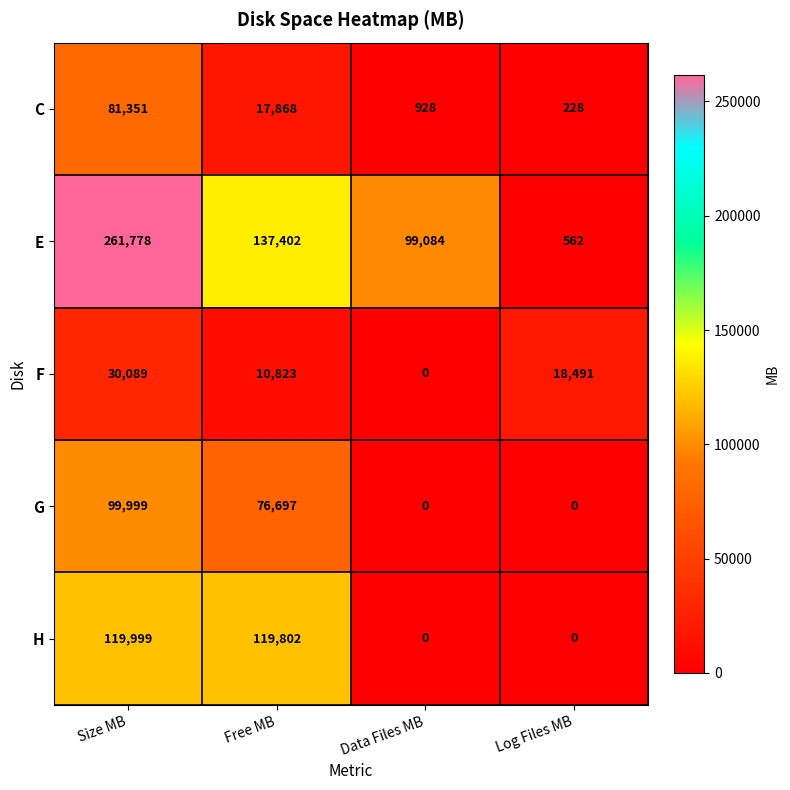

Reading right to left, what are all the values shown in this chart?

C: Log Files MB=228	Data Files MB=928	Free MB=17868	Size MB=81351
E: Log Files MB=562	Data Files MB=99084	Free MB=137402	Size MB=261778
F: Log Files MB=18491	Data Files MB=0	Free MB=10823	Size MB=30089
G: Log Files MB=0	Data Files MB=0	Free MB=76697	Size MB=99999
H: Log Files MB=0	Data Files MB=0	Free MB=119802	Size MB=119999